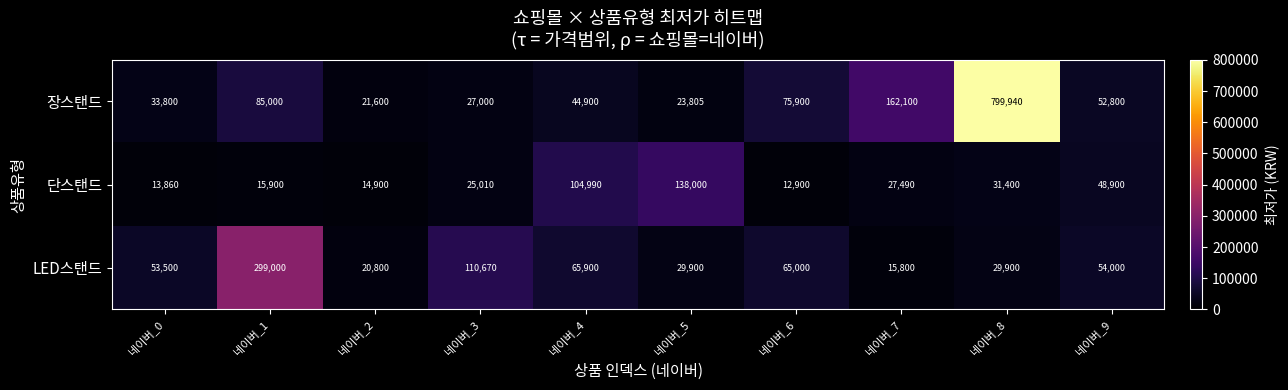

What is the difference between the maximum and minimum values in the 단스탠드 series?

125100